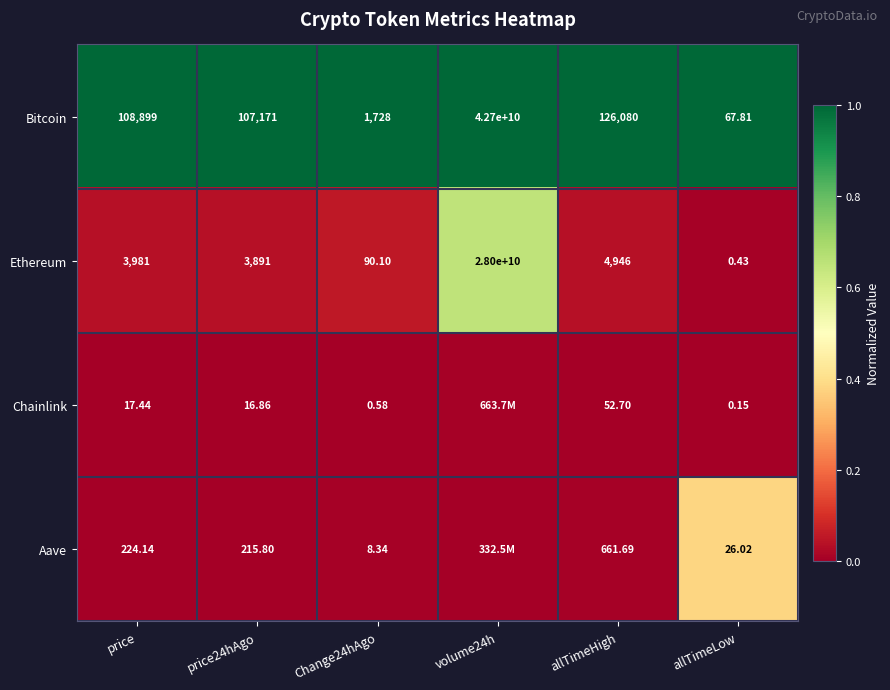

Between price and allTimeLow, which series saw the biggest shift?

Bitcoin